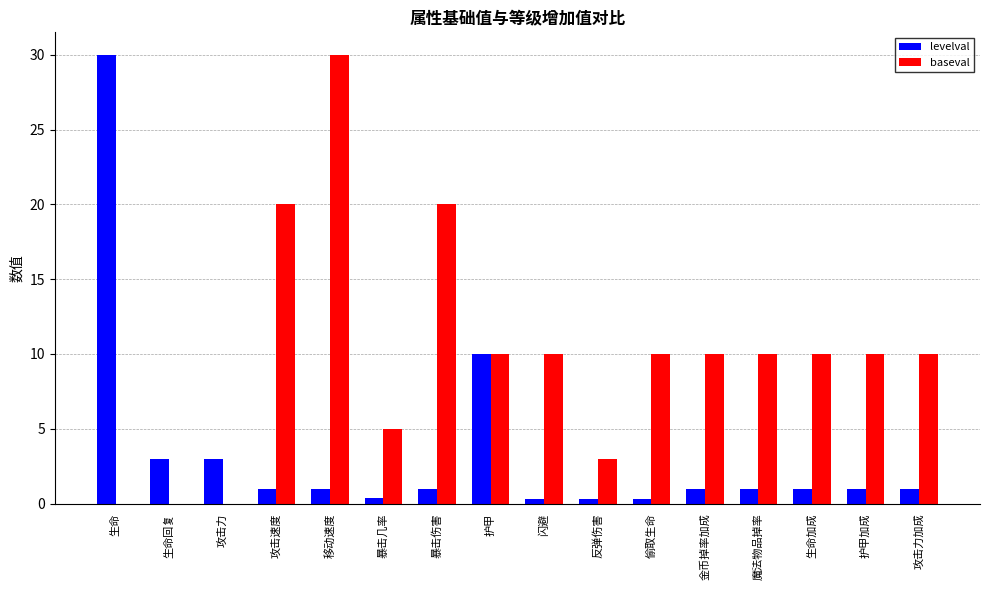

What is the approximate value of levelval at 攻击力加成?

1.0